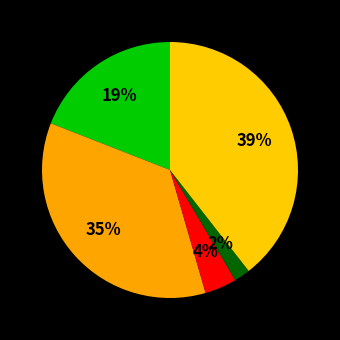

Rank the categories by value from highest to lowest.

Robbery, Aggravated Battery, Aggravated Assault, Criminal Sexual Assault, Homicide